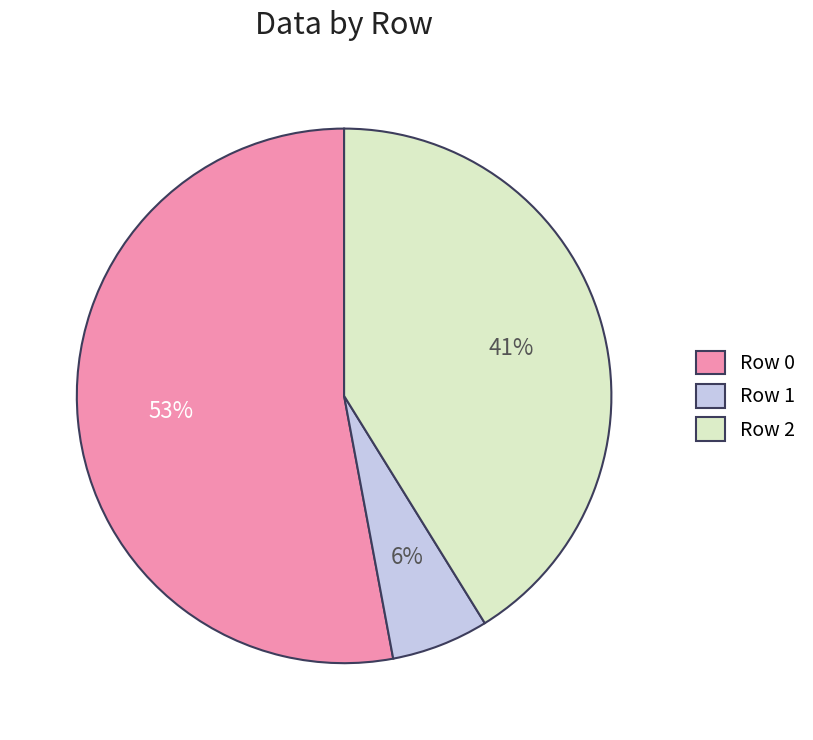

What is the ratio of the value at Row 2 to the value at Row 0?

0.8